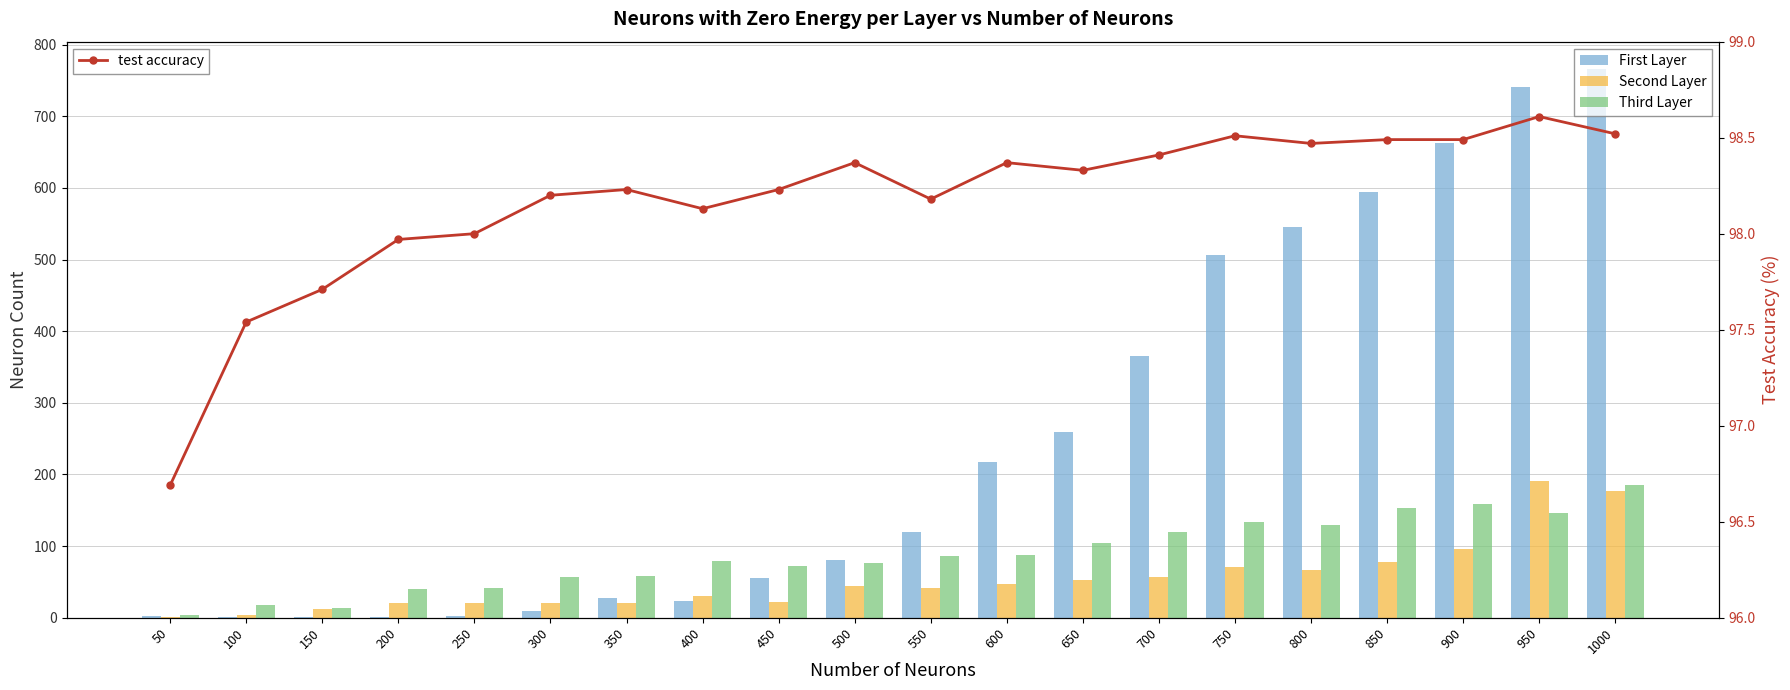

Reading left to right, what are all the values shown in this chart?

First Layer: 50=2.0	100=1.0	150=1.0	200=1.0	250=2.0	300=10.0	350=28.0	400=23.0	450=55.0	500=80.0	550=120.0	600=218.0	650=259.0	700=365.0	750=506.0	800=546.0	850=594.0	900=663.0	950=741.0	1000=766.0
Second Layer: 50=1.0	100=4.0	150=12.0	200=20.0	250=21.0	300=20.0	350=21.0	400=30.0	450=22.0	500=45.0	550=42.0	600=47.0	650=52.0	700=57.0	750=71.0	800=67.0	850=78.0	900=96.0	950=191.0	1000=177.0
Third Layer: 50=4.0	100=18.0	150=13.0	200=40.0	250=42.0	300=57.0	350=58.0	400=79.0	450=72.0	500=76.0	550=86.0	600=87.0	650=105.0	700=119.0	750=134.0	800=130.0	850=153.0	900=159.0	950=146.0	1000=186.0
test accuracy: 50=96.7	100=97.5	150=97.7	200=98.0	250=98.0	300=98.2	350=98.2	400=98.1	450=98.2	500=98.4	550=98.2	600=98.4	650=98.3	700=98.4	750=98.5	800=98.5	850=98.5	900=98.5	950=98.6	1000=98.5